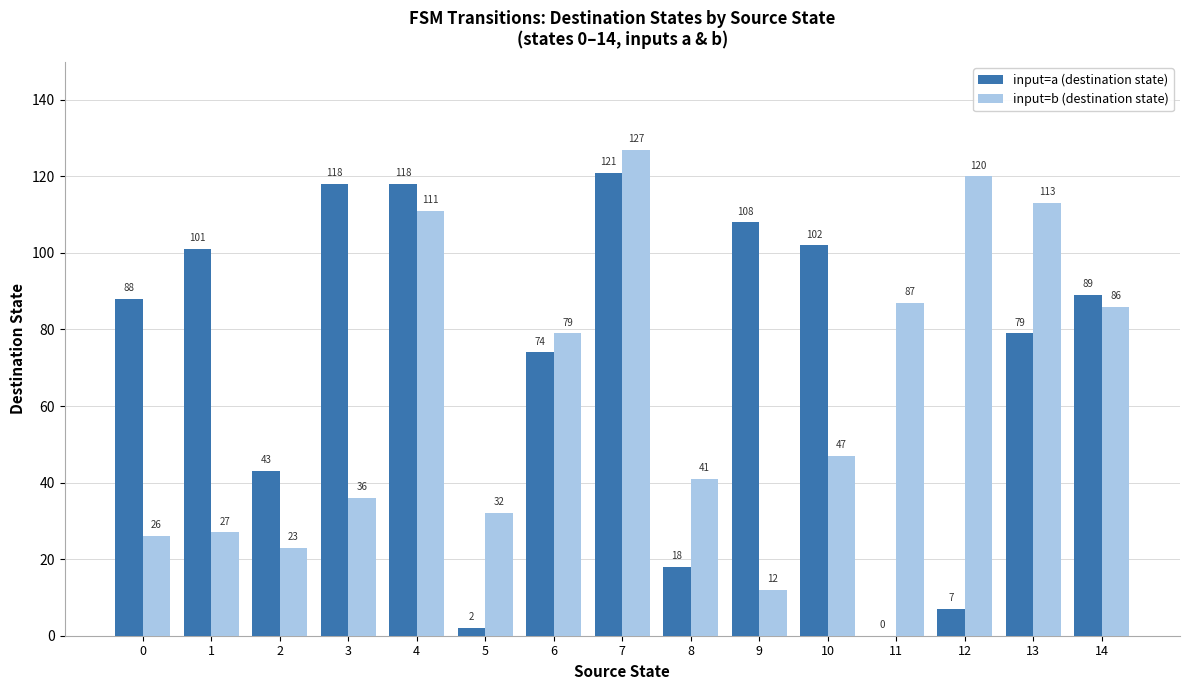

What is the sum of the input=a (destination state) values at 14 and 7?

210